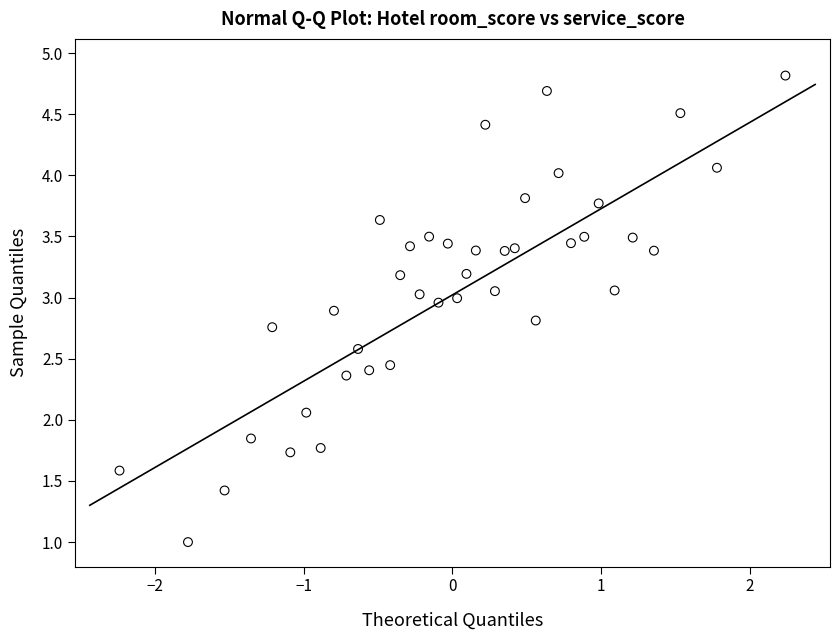

What Y value in the scatter plot is closest to 2?

2.1